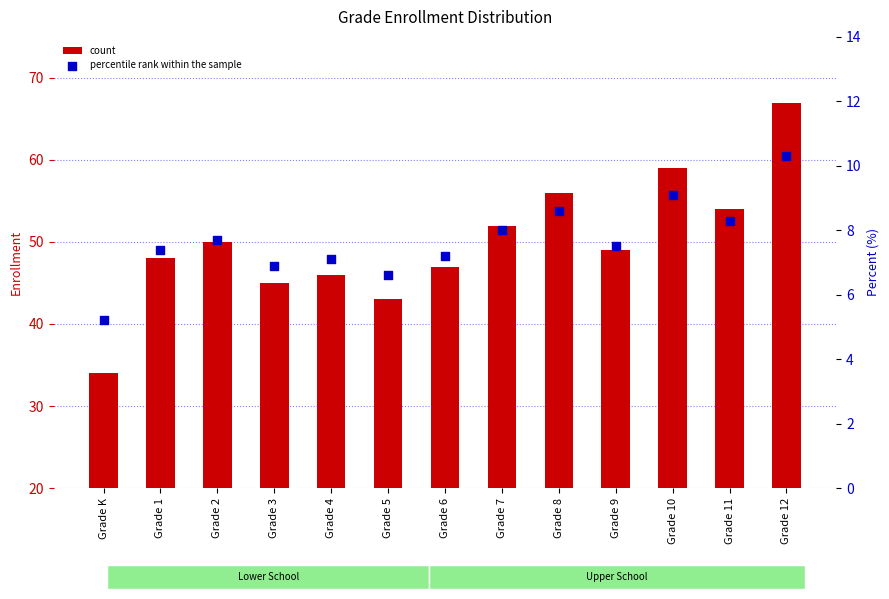

Is the value of percentile rank within the sample at Grade 3 greater than the value of count at Grade 7?

No